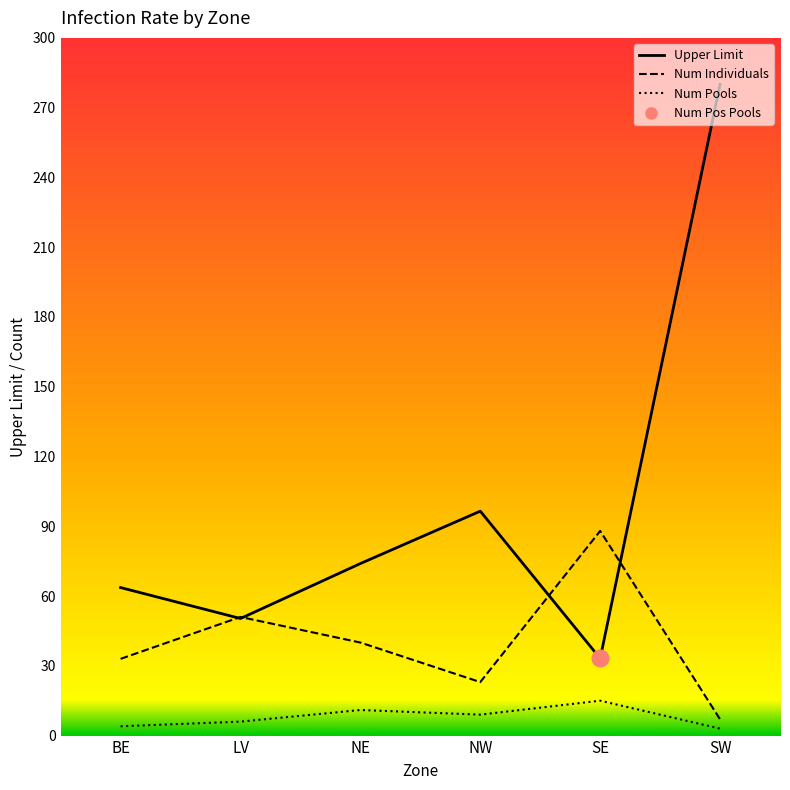

Is it true that Num Individuals equals 33.0 at BE?

True